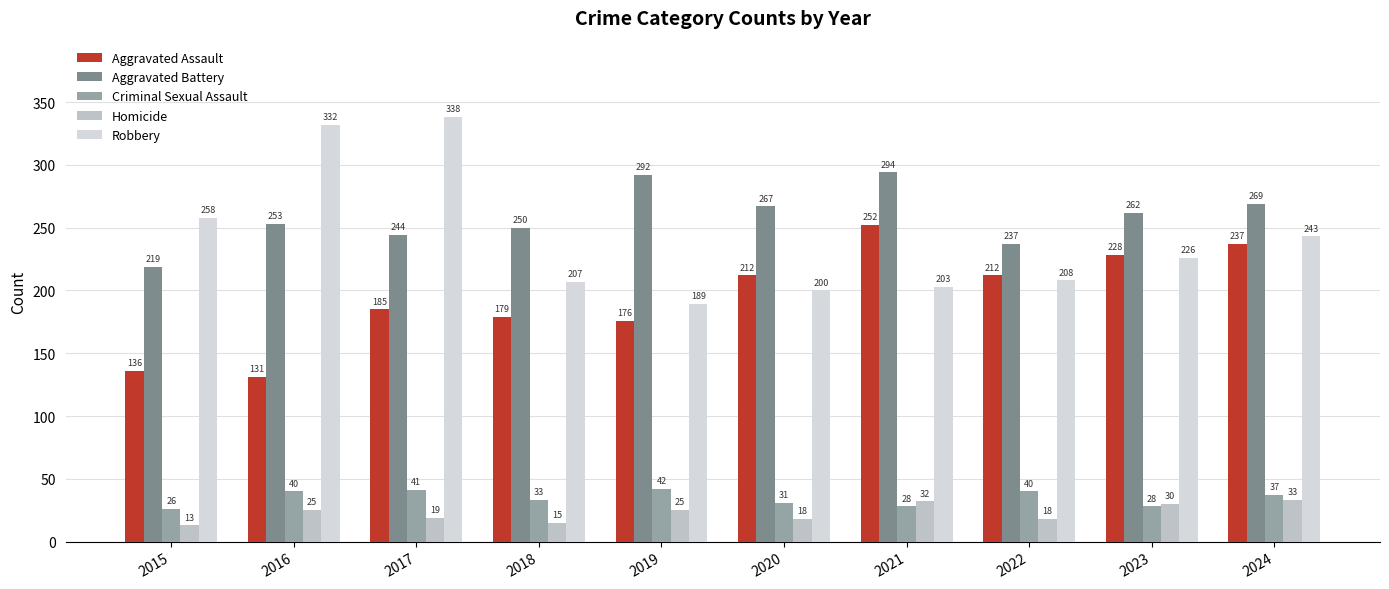

At how many categories does at least one series exceed 109?

10